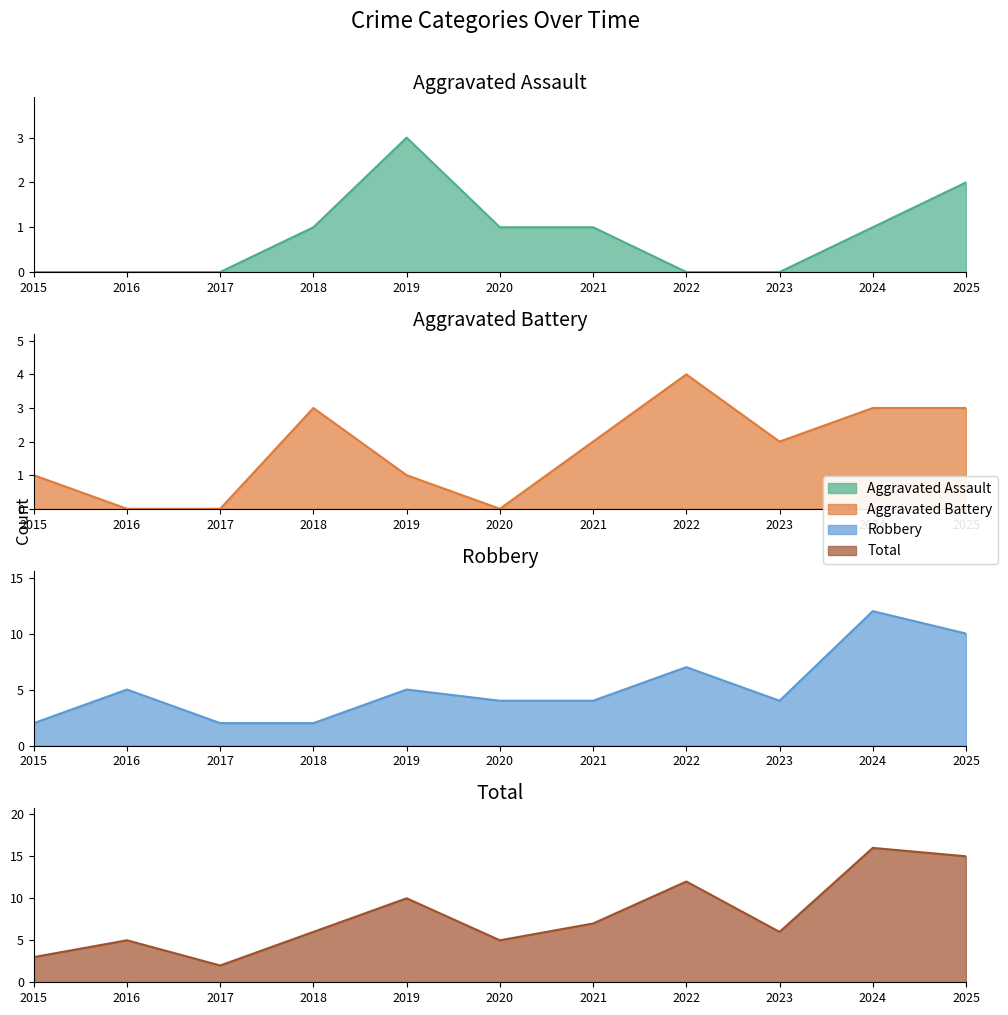

Where is Total nearest to the value 9?

2019